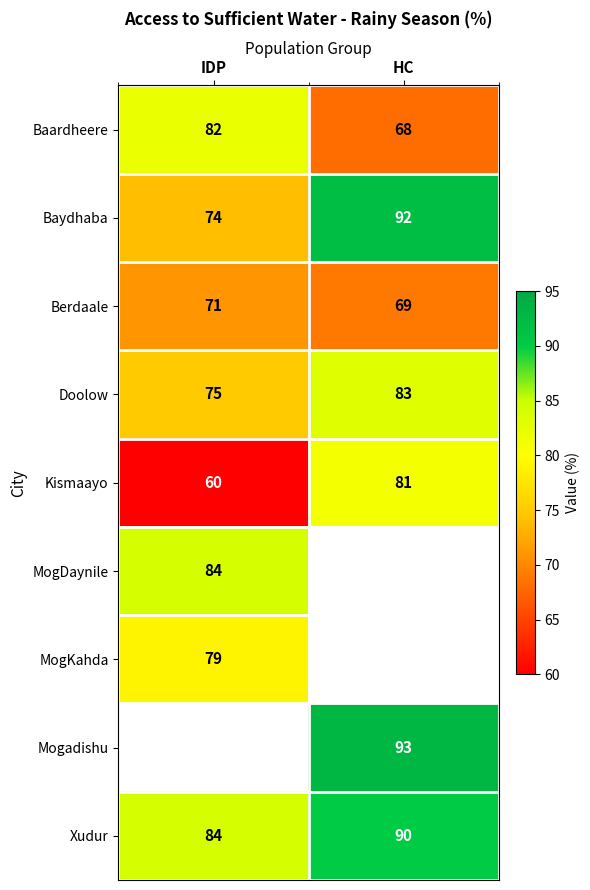

How many distinct data groups are displayed?

9